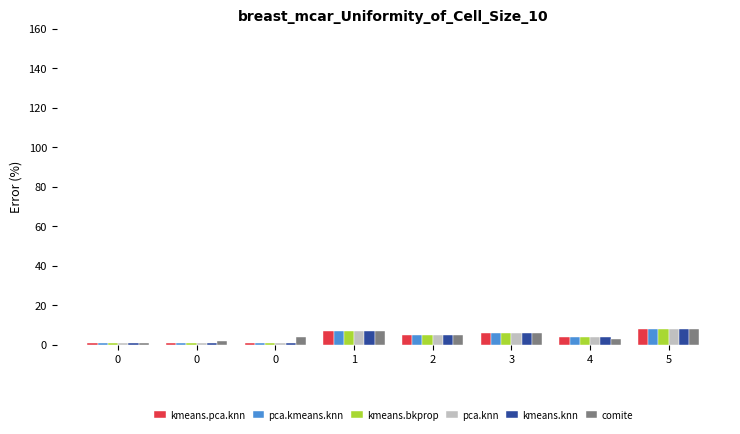

What is the difference between the second highest and minimum values in the kmeans.pca.knn series?

6